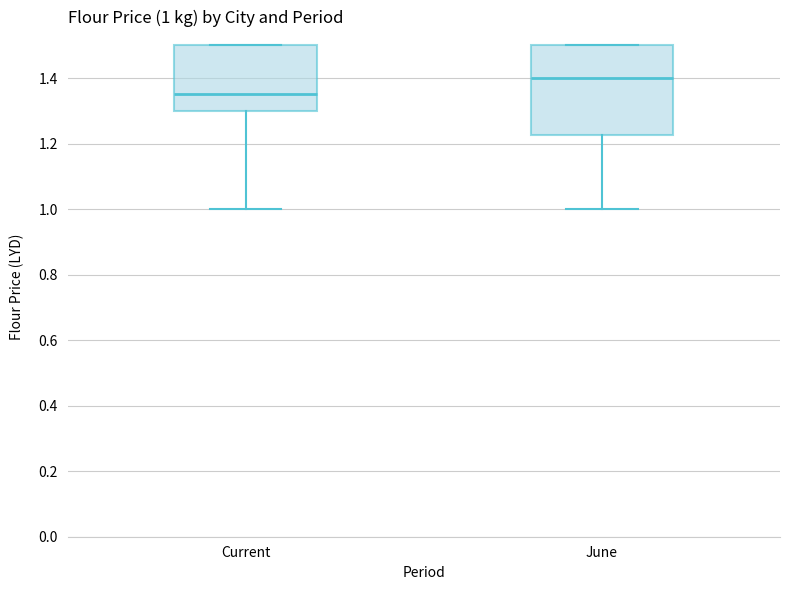

Which box's median line is the highest?

June